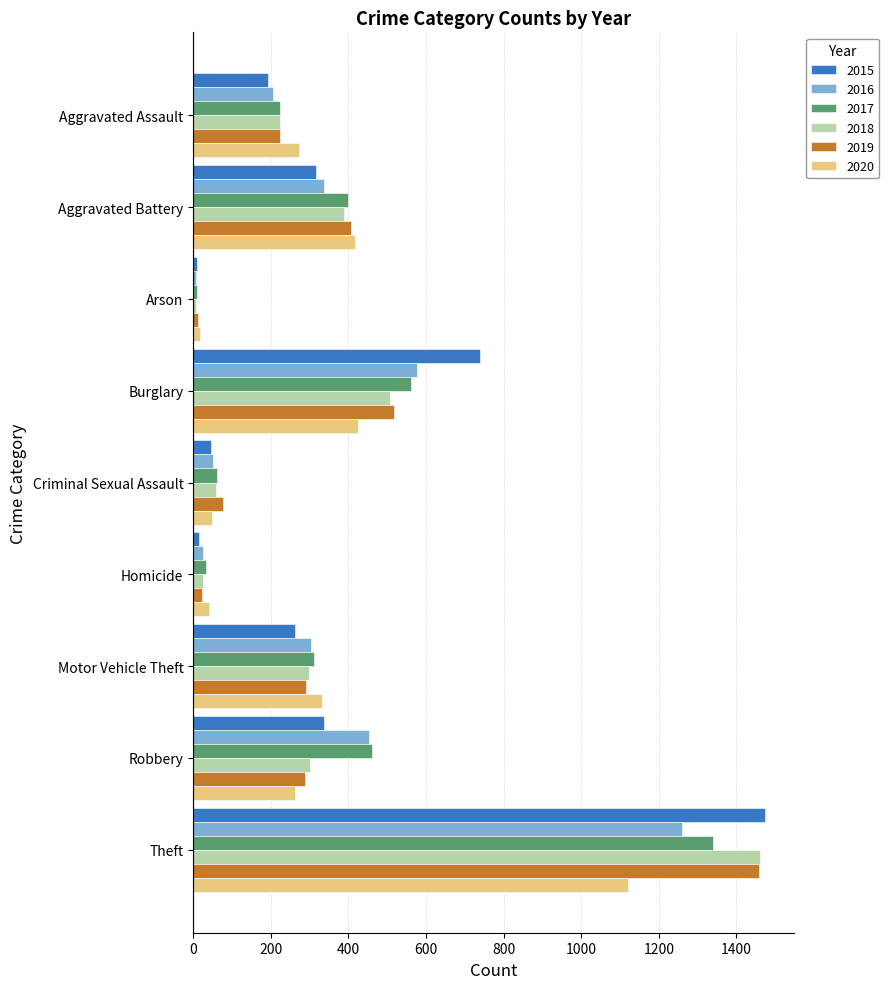

What is the difference between the maximum and minimum values in the 2015 series?

1465